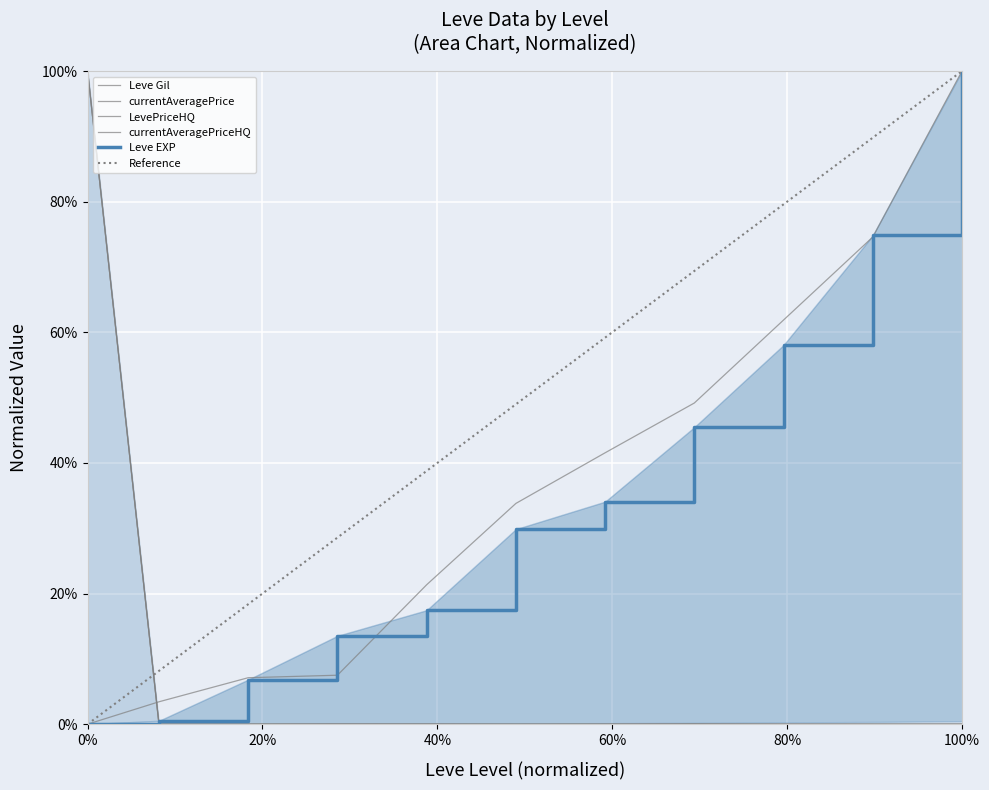

What is the sum of the currentAveragePriceHQ values at 15 and 35?

0.1